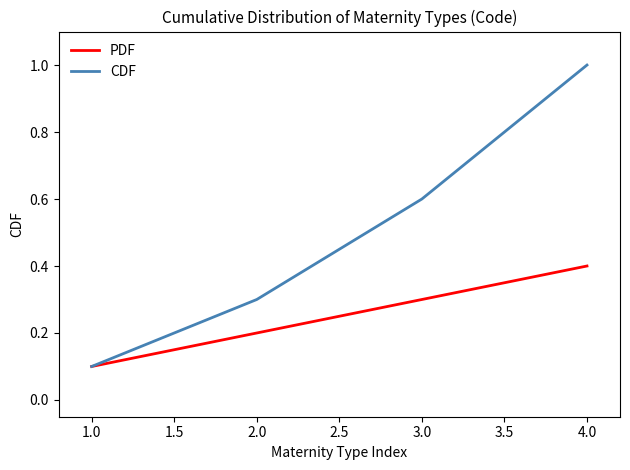

At which label is CDF closest to 0?

1.0